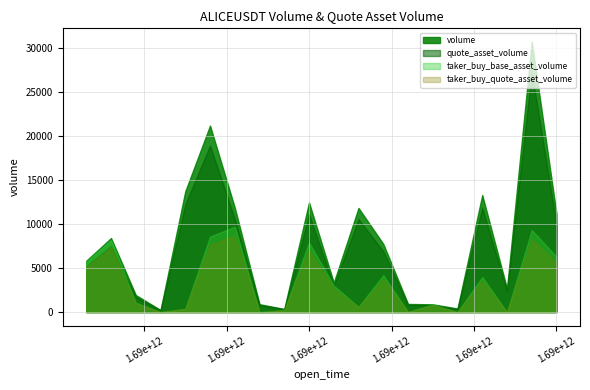

What is the value of the quote_asset_volume point at the 1st from the left?

5210.8